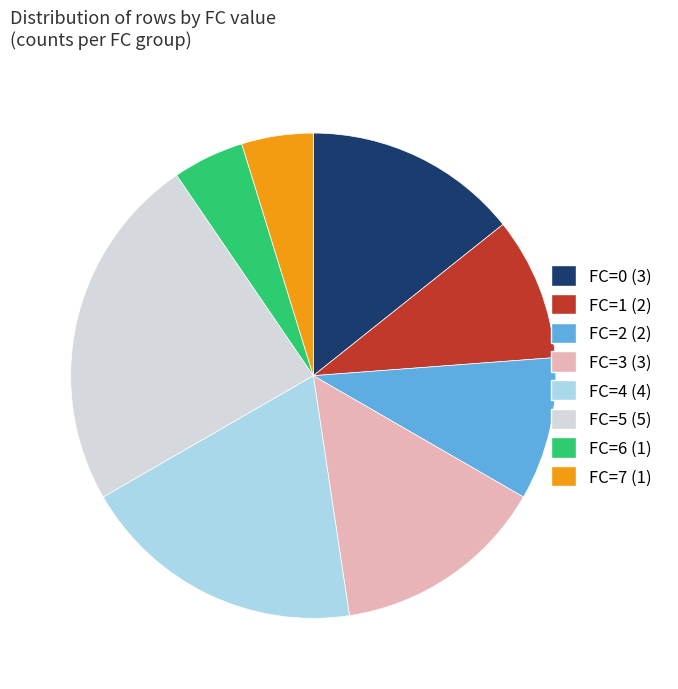

Is it true that FC=6 is 5% of the pie?

True